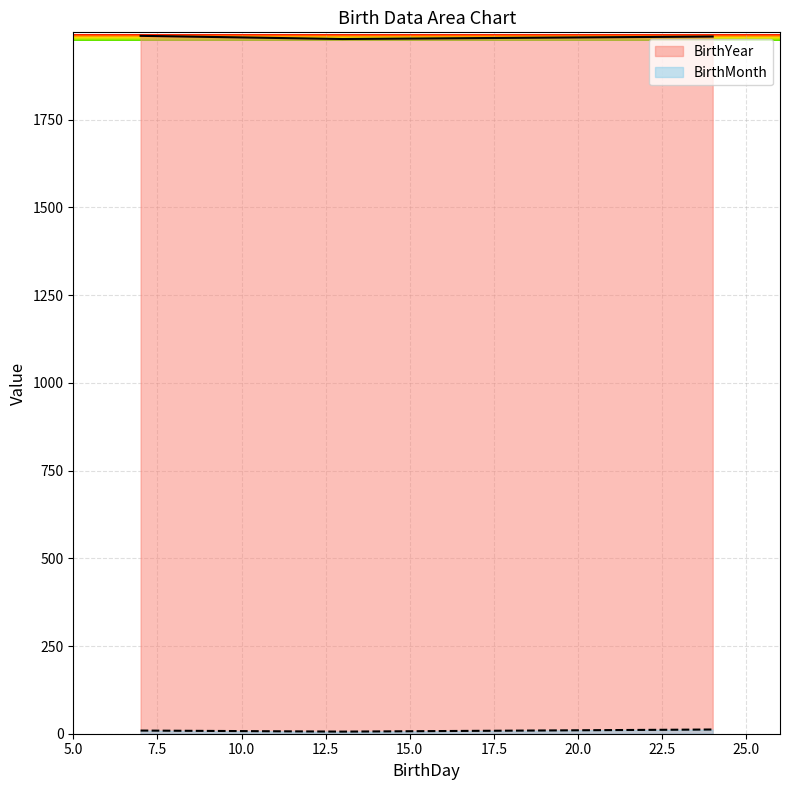

At how many categories does at least one series exceed 852?

3